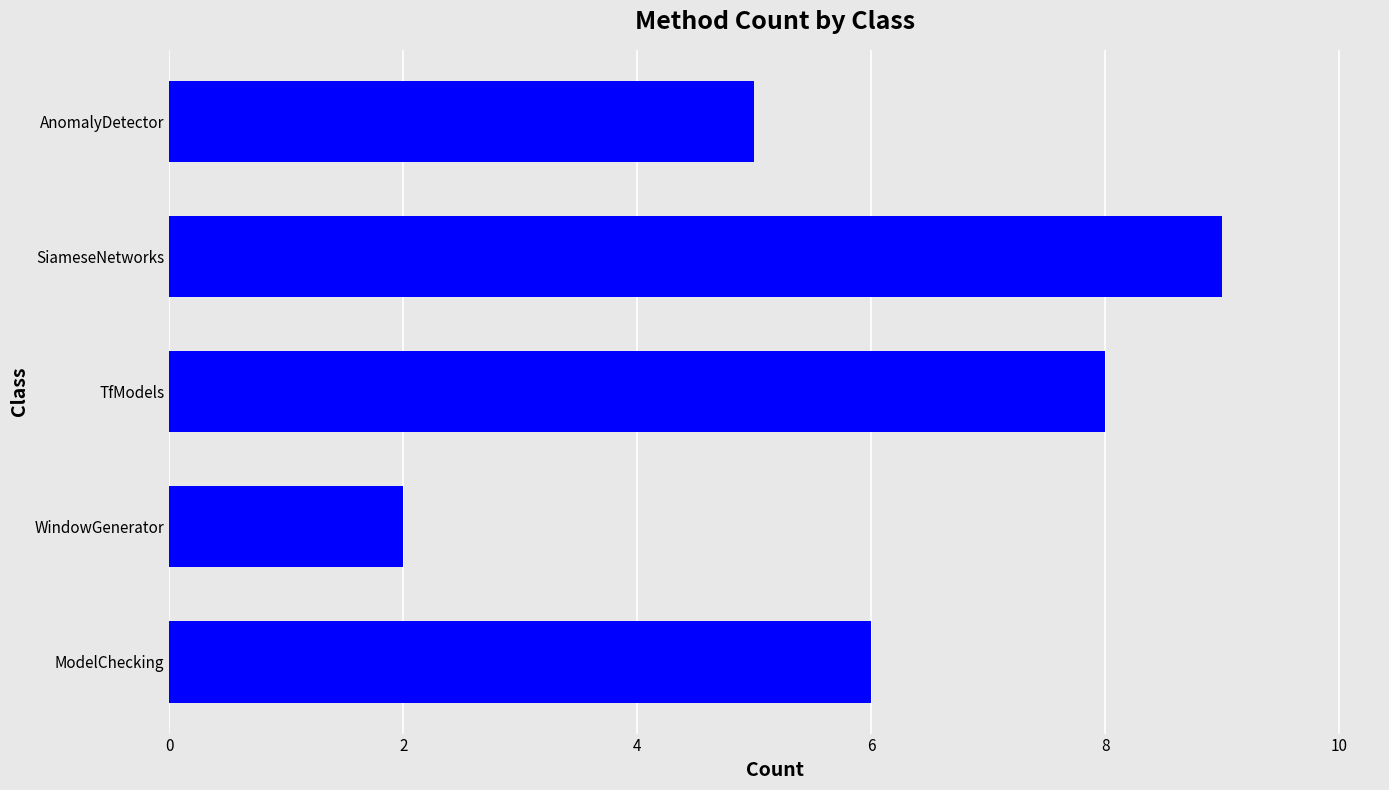

Reading bottom to top, list all the values displayed in this chart.

ModelChecking=6	WindowGenerator=2	TfModels=8	SiameseNetworks=9	AnomalyDetector=5